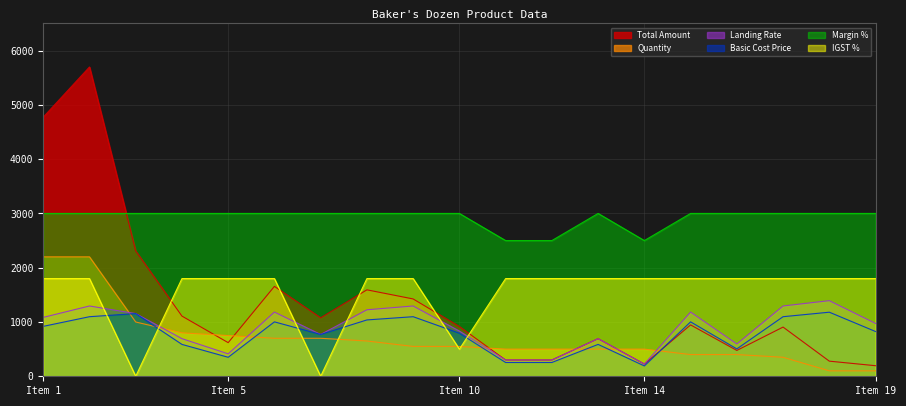

True or false: Basic Cost Price and Margin % cross at least once.

False